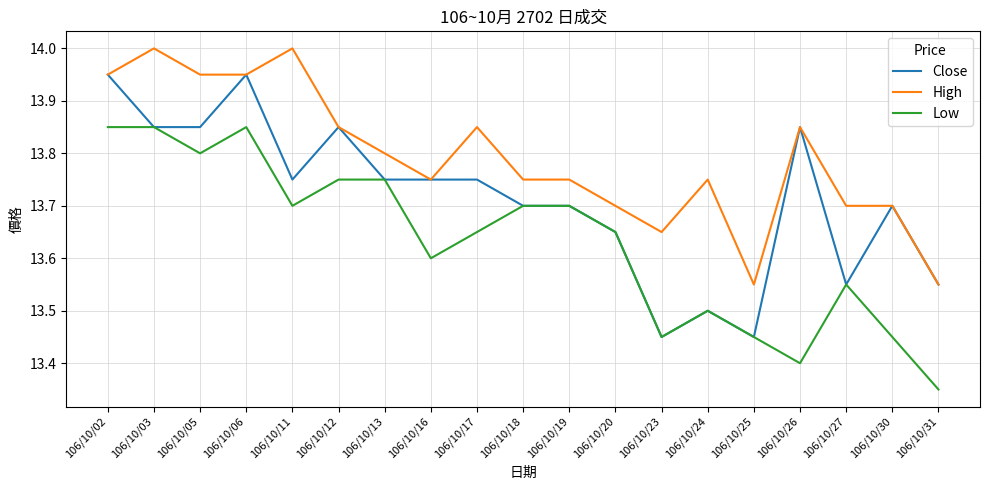

How many lines are shown in the chart?

3